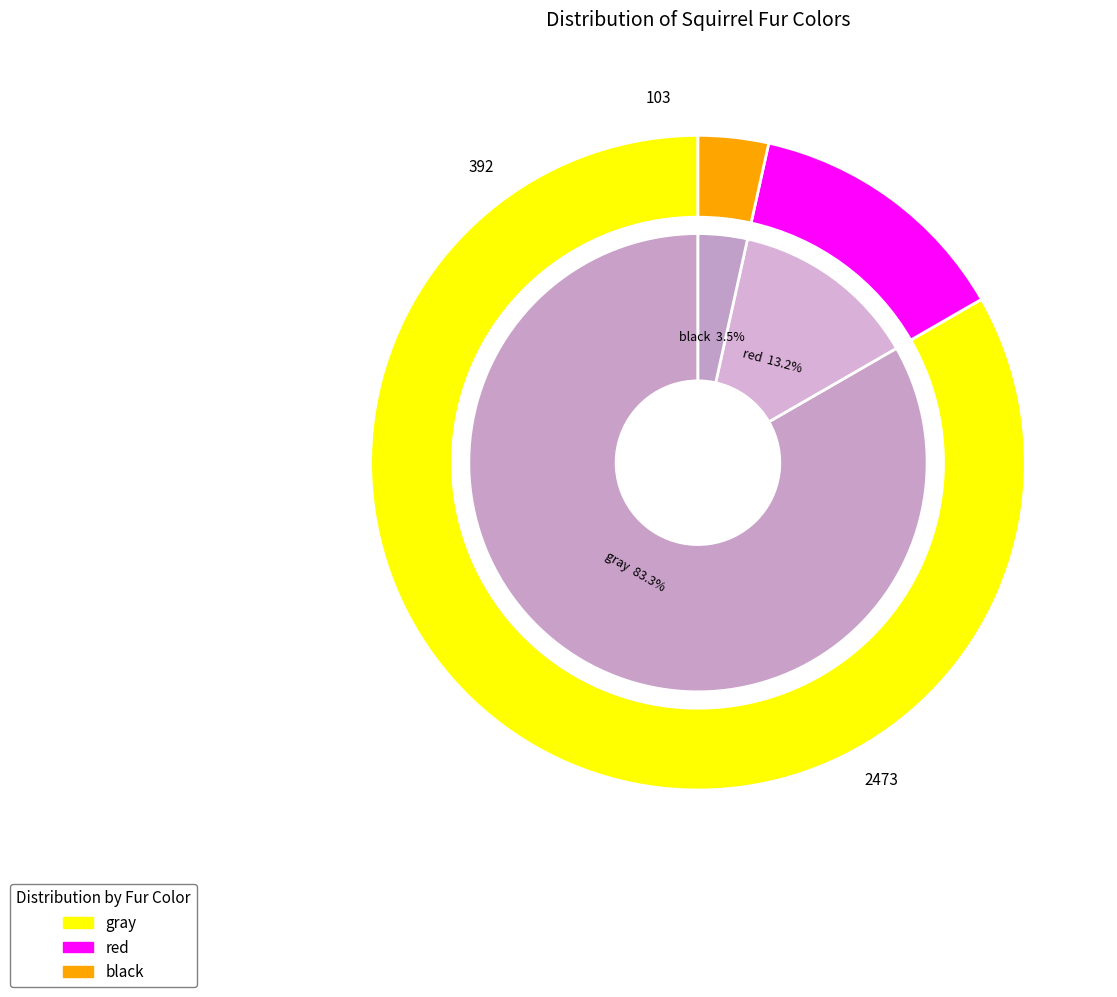

To the nearest percent, what is the difference between the largest and smallest slice percentages?

80%